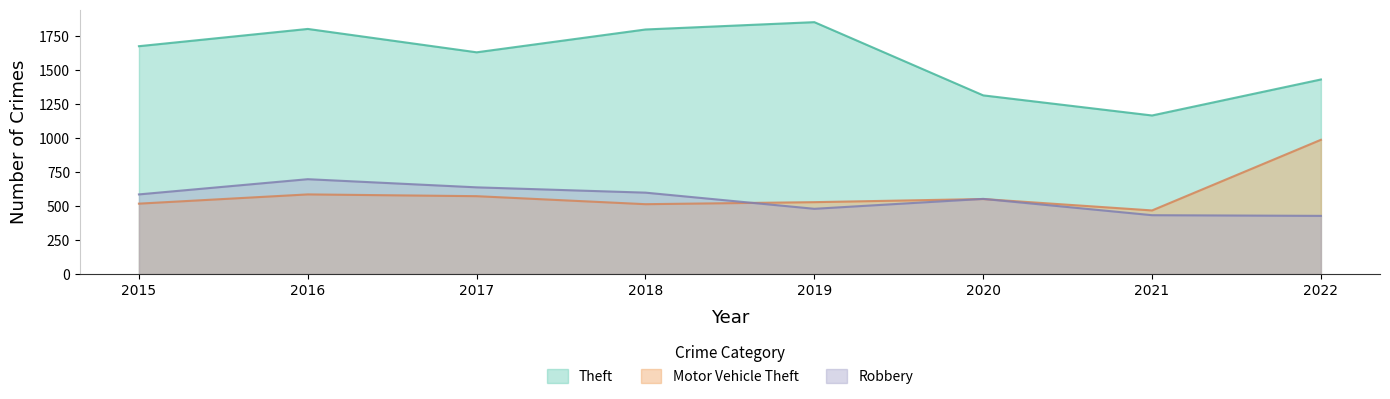

True or false: Robbery has a value of 586 at 2015.

True